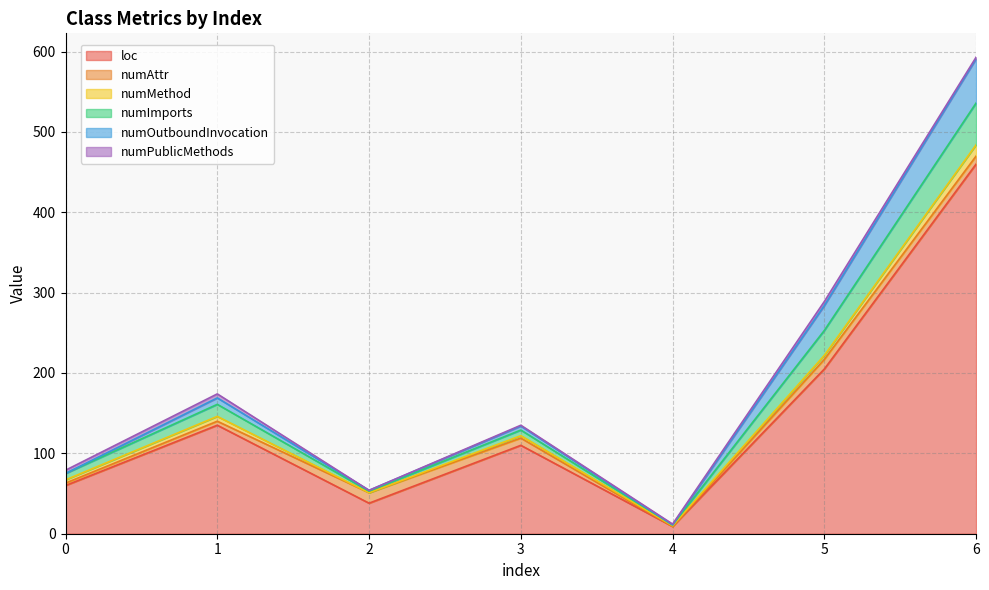

How many lines are shown in the chart?

6